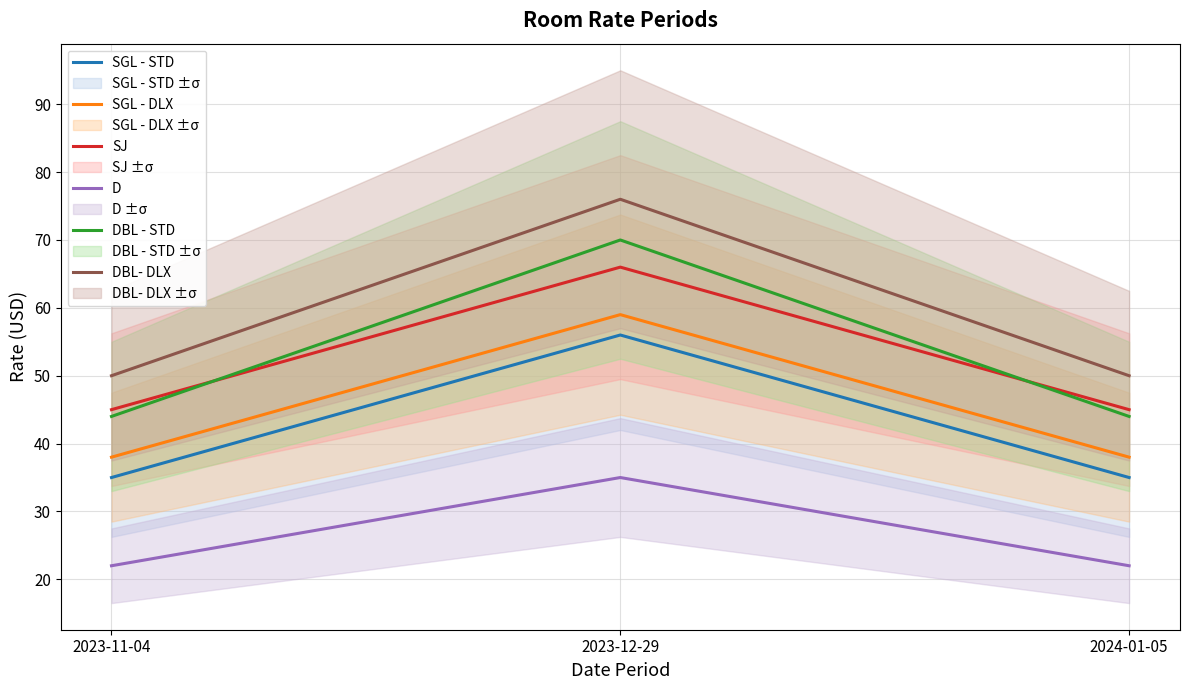

At how many categories does at least one series exceed 35?

3